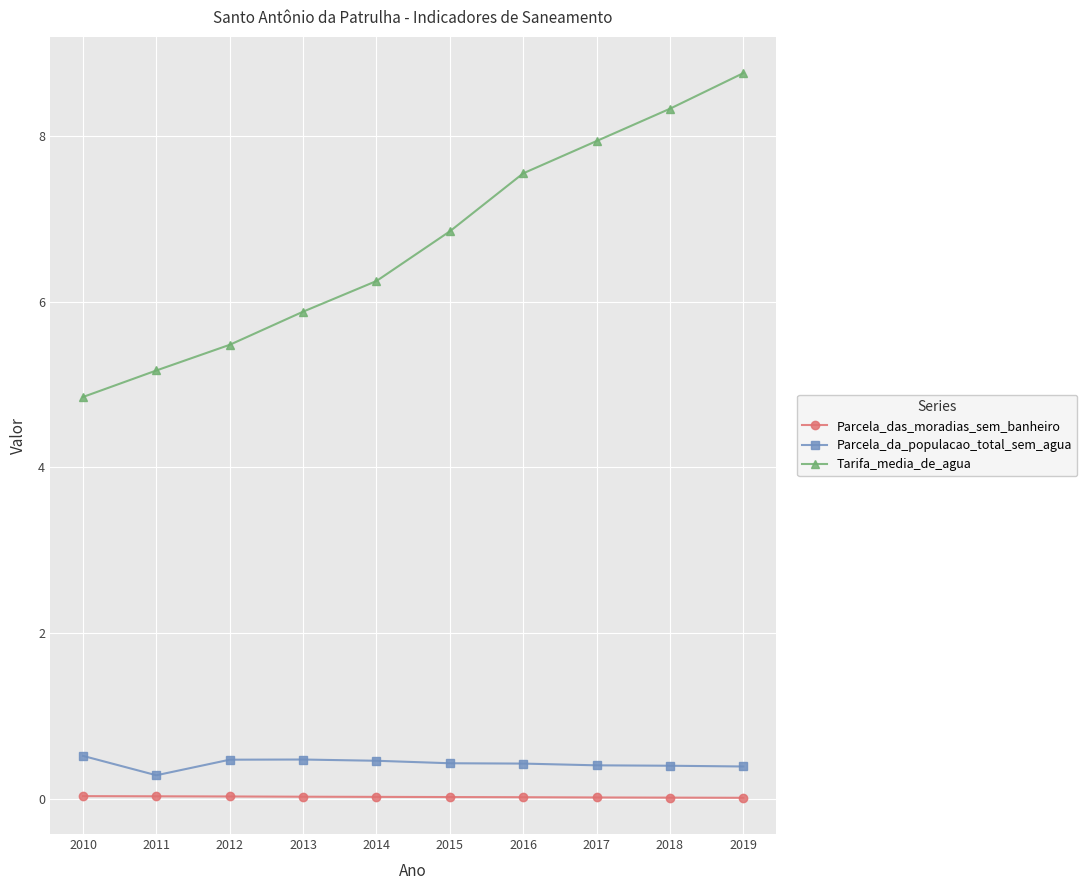

How many lines are shown in the chart?

3